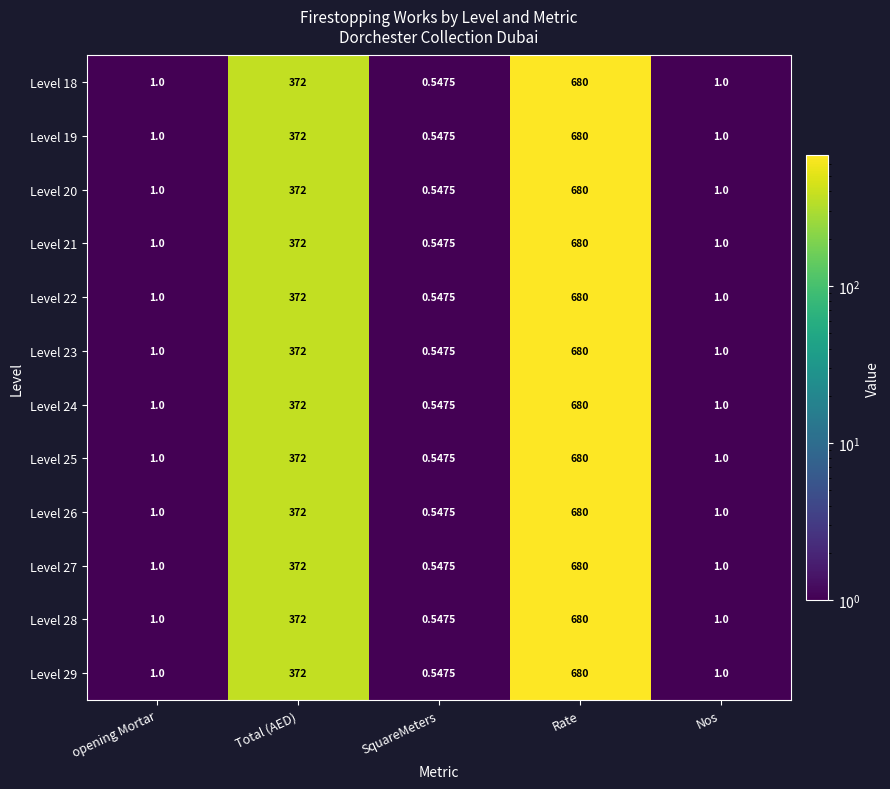

Which category has the lowest value in the Level 26 series?

SquareMeters